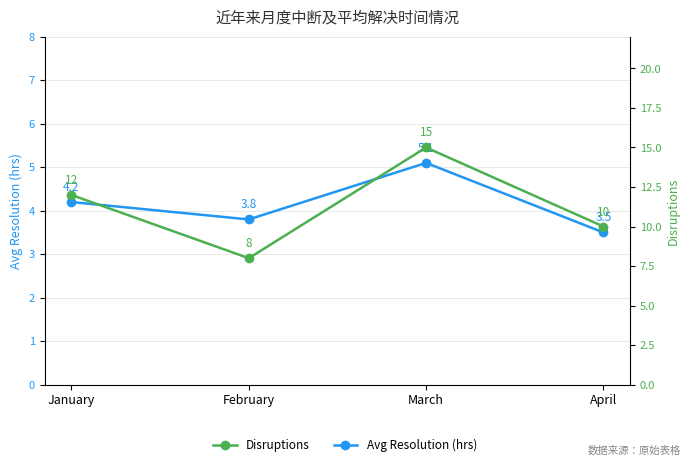

List the labels in order of Disruptions value, smallest first.

February, April, January, March